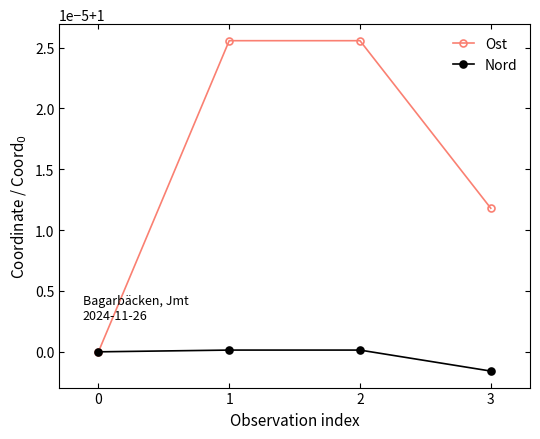

What are all the series names shown in the legend?

Ost, Nord